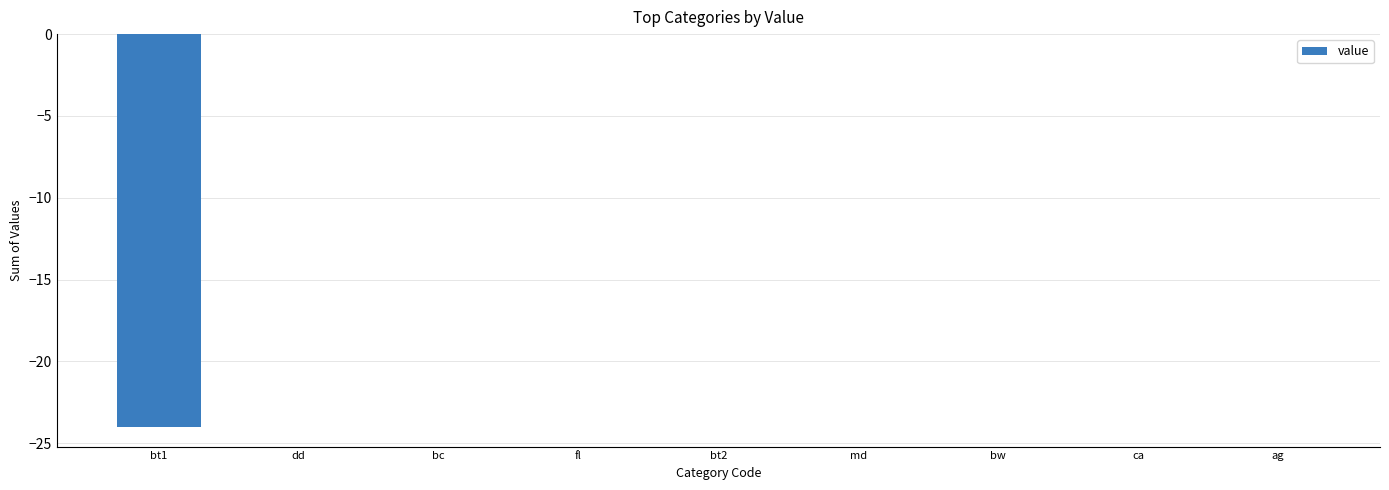

What is the sum of all values?

-24